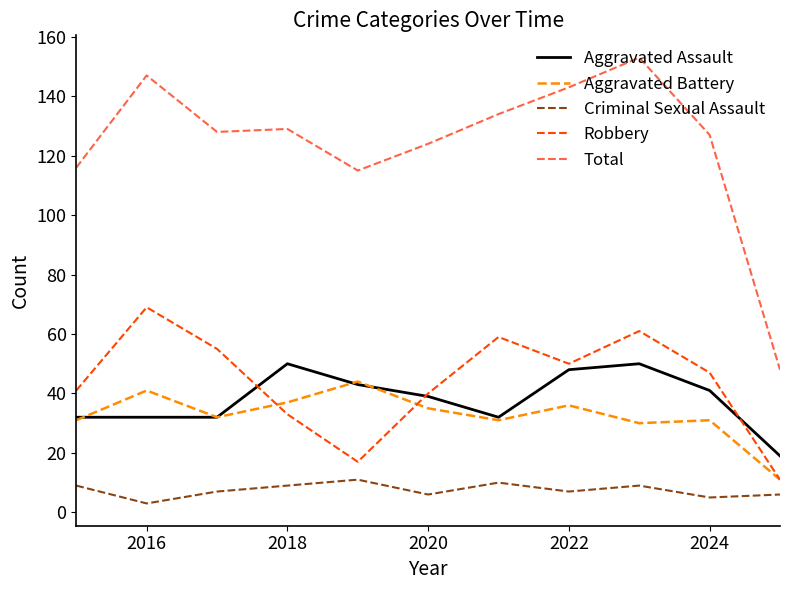

What is the difference between the second highest and minimum values in the Total series?

99